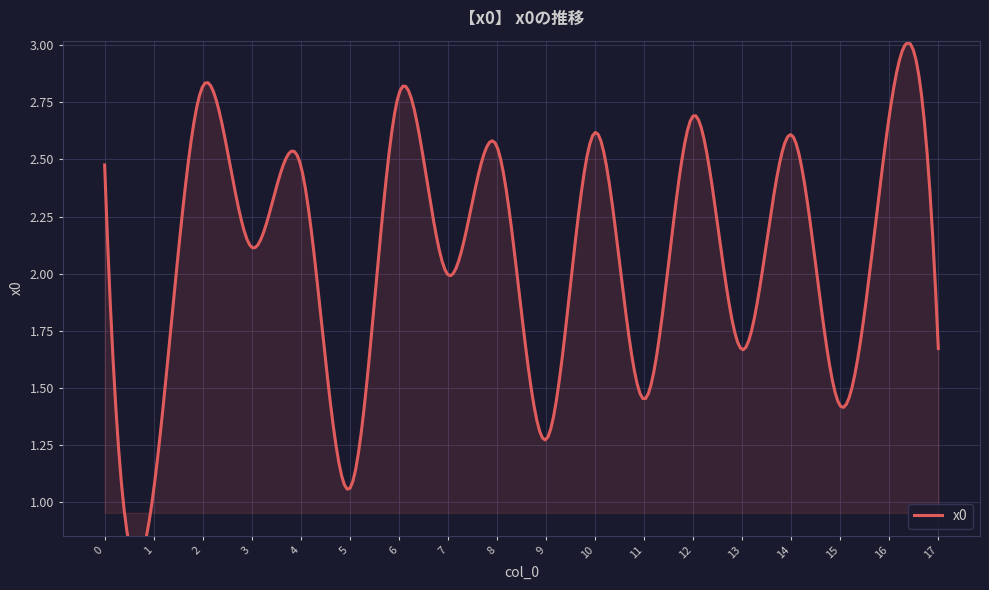

How many interior local valleys (lower than both neighbors) does the data have?

8